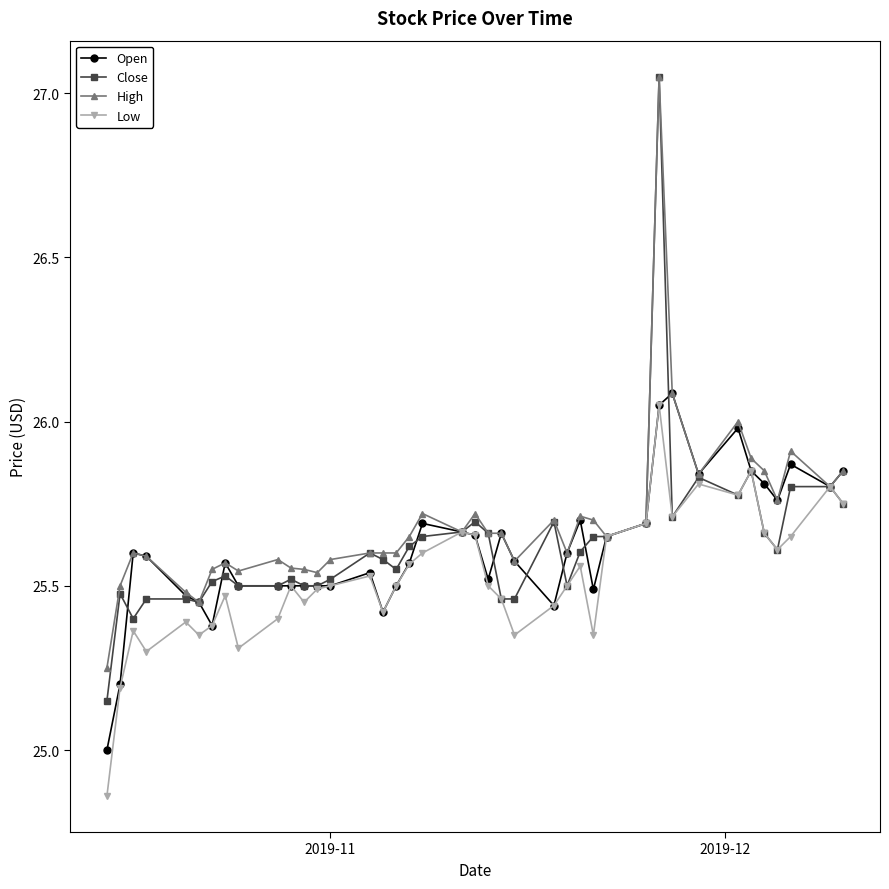

Which series has the widest spread of values?

Close